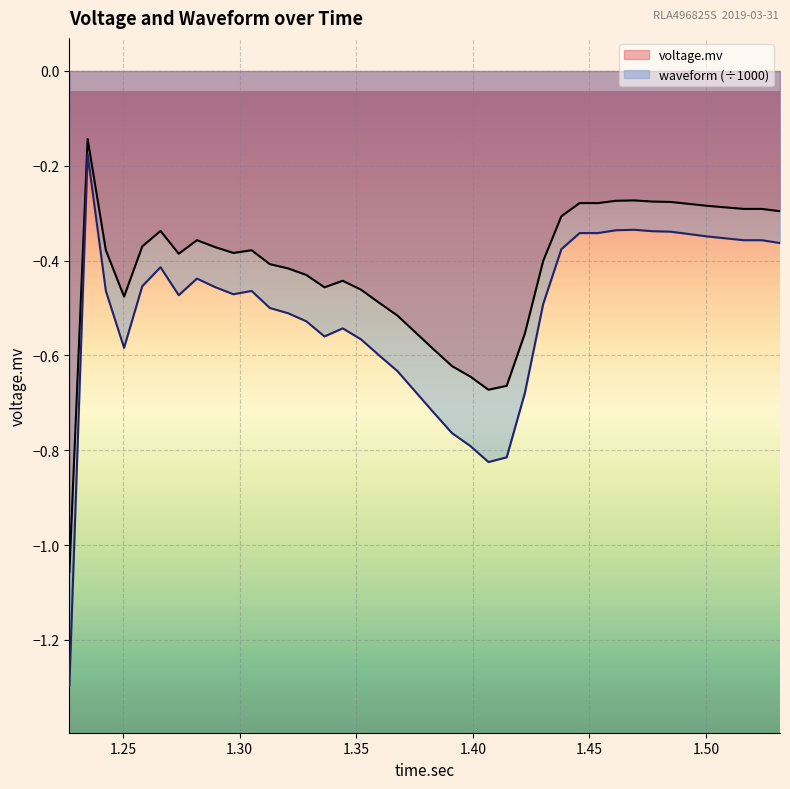

How many series are shown in this chart?

2